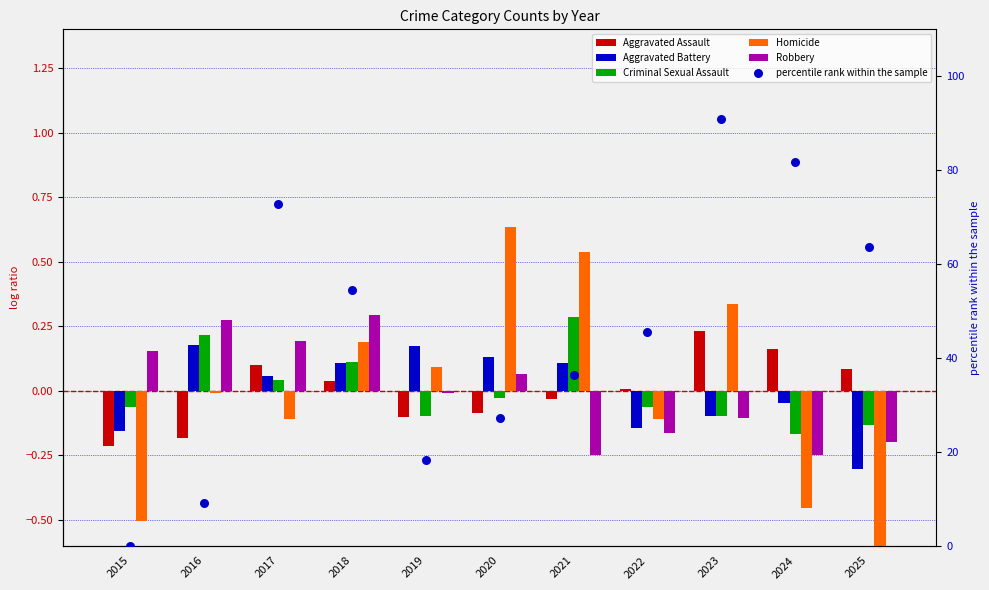

What is the total value across all series at 2019?

18.2